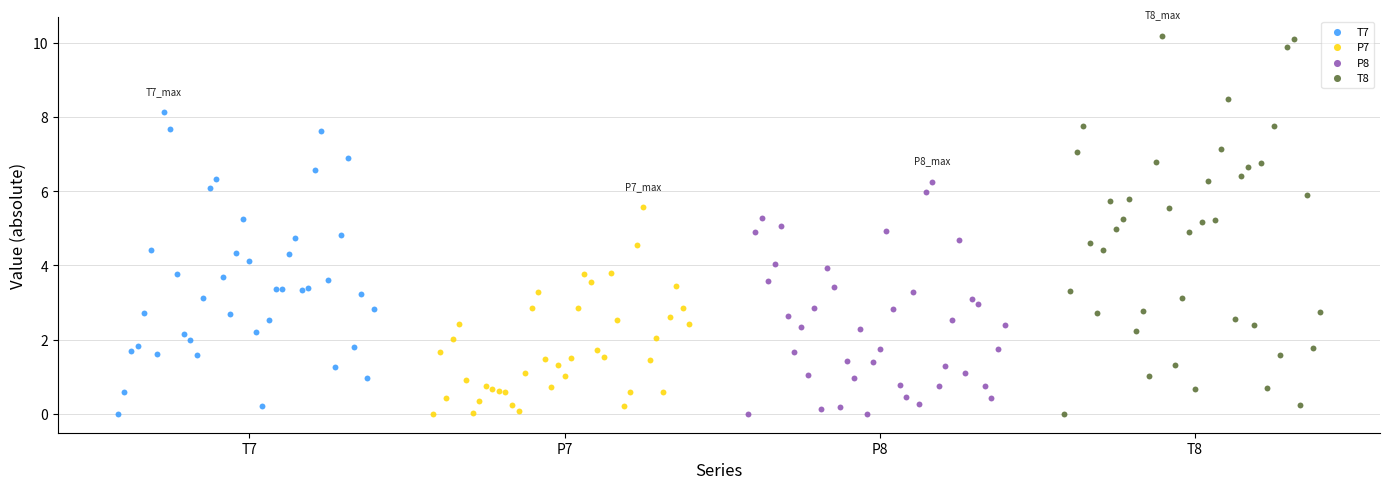

Which series has the widest spread of Y values?

T8